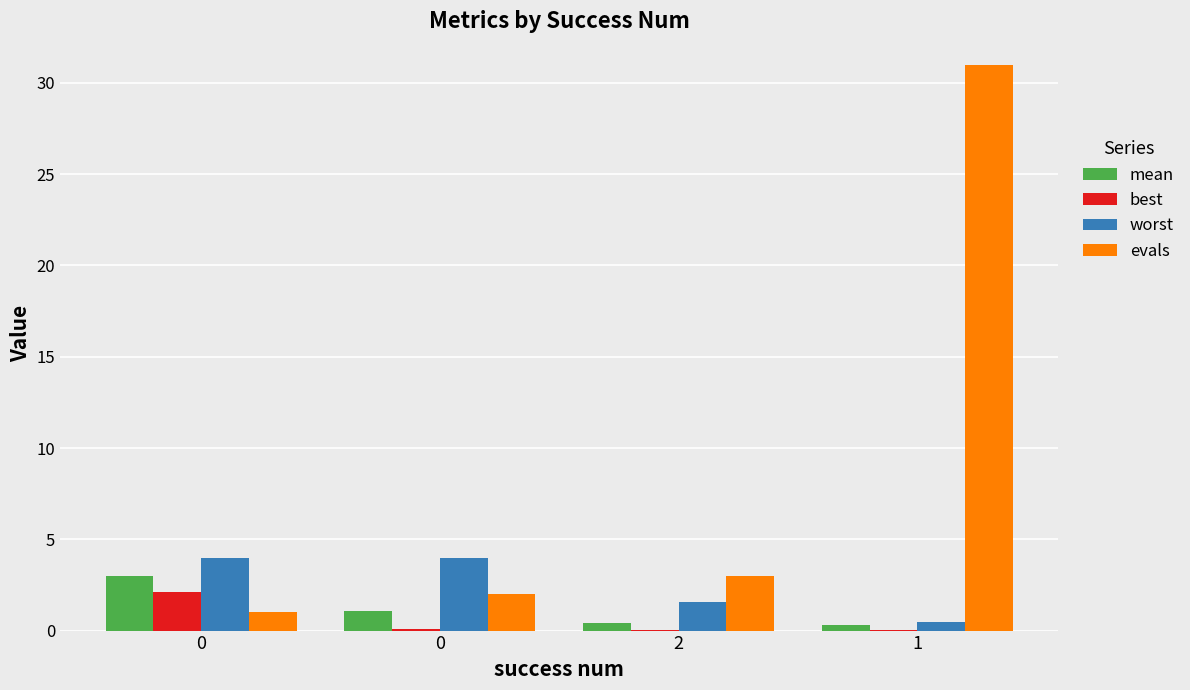

The value of evals at 1 is 31.0. True or false?

True